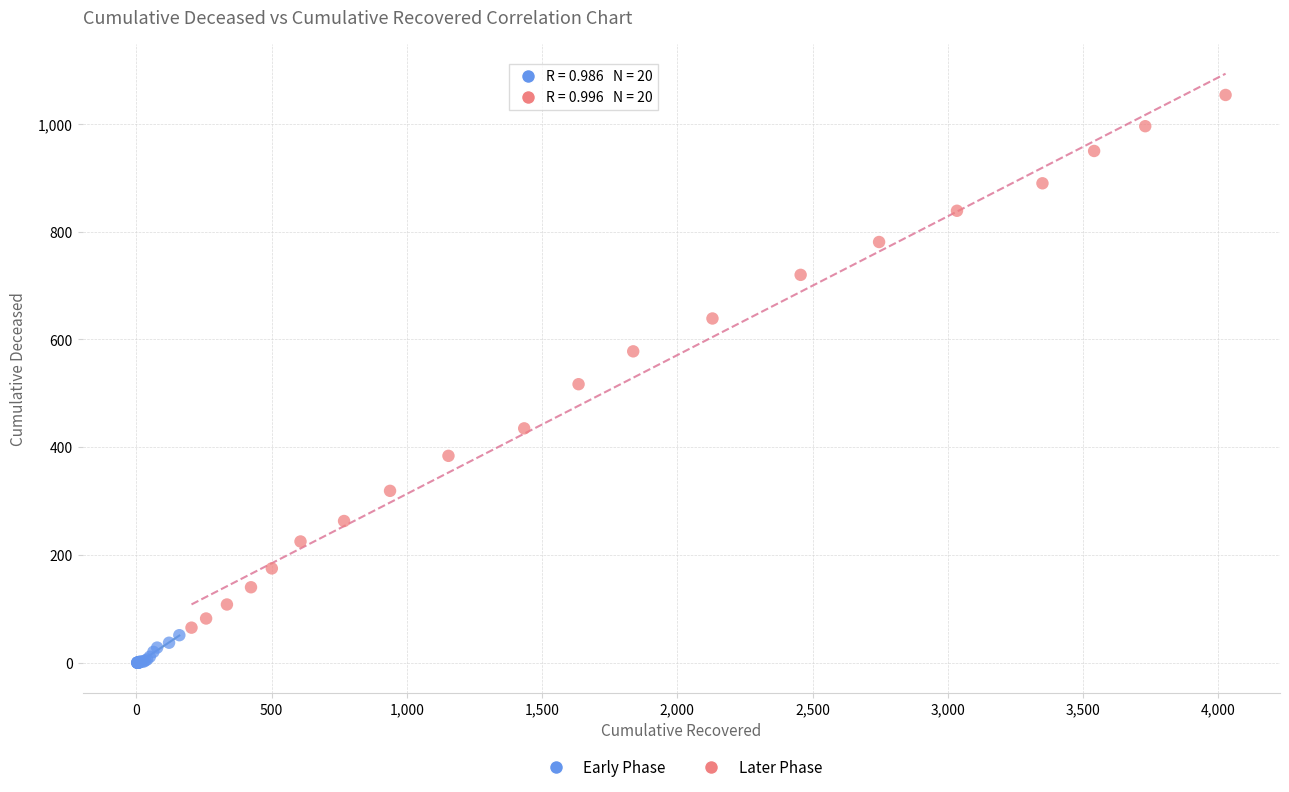

Which series has the widest spread of Y values?

Later Phase